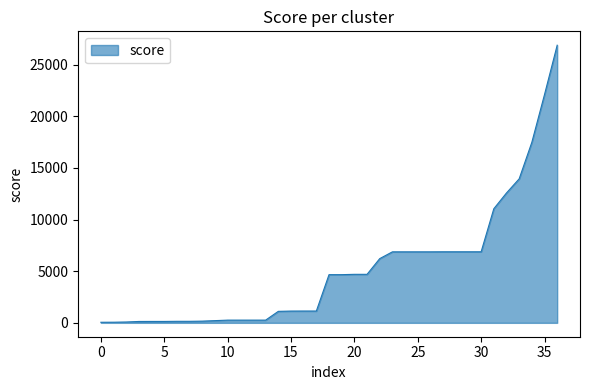

What is the maximum value shown in the chart?

26878